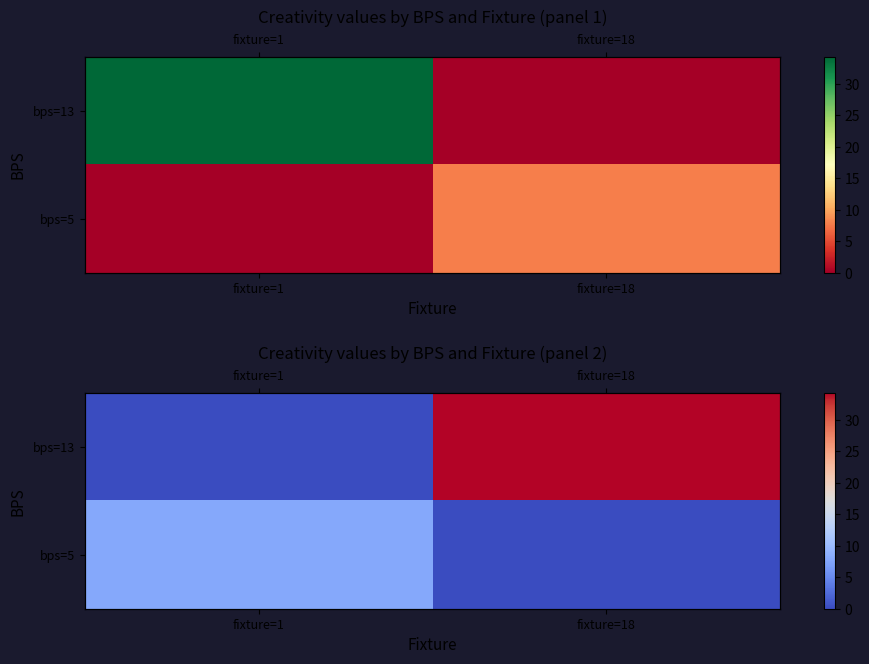

The bps=13 series shows -19.7 at fixture=1. True or false?

False